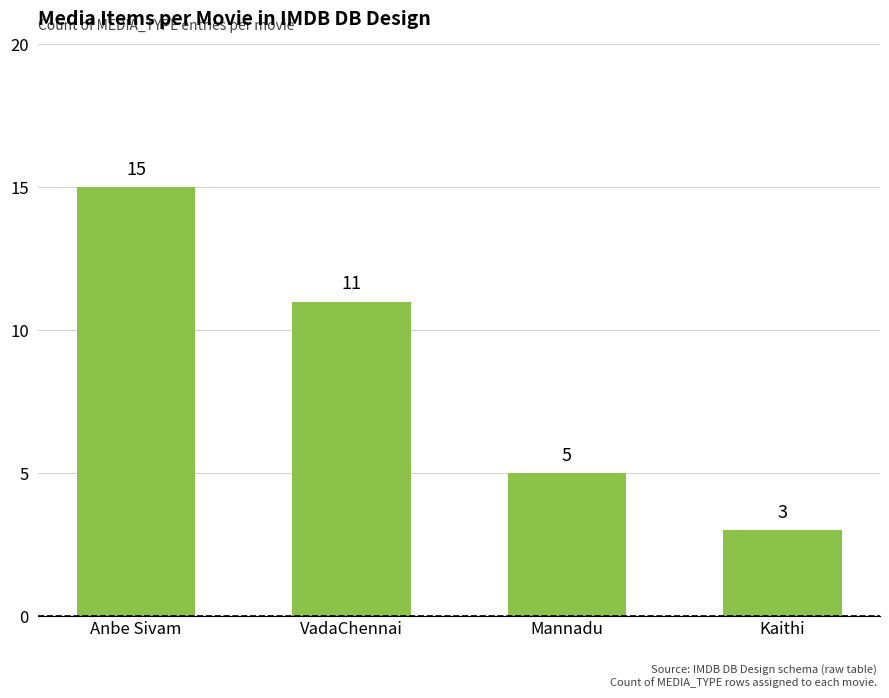

List the labels in order of value, smallest first.

Kaithi, Mannadu, VadaChennai, Anbe Sivam